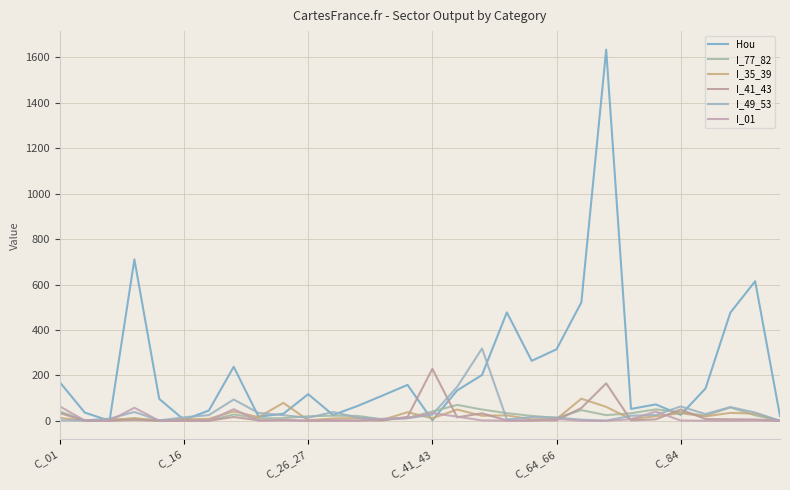

Does the chart display data point markers on the line(s)?

No